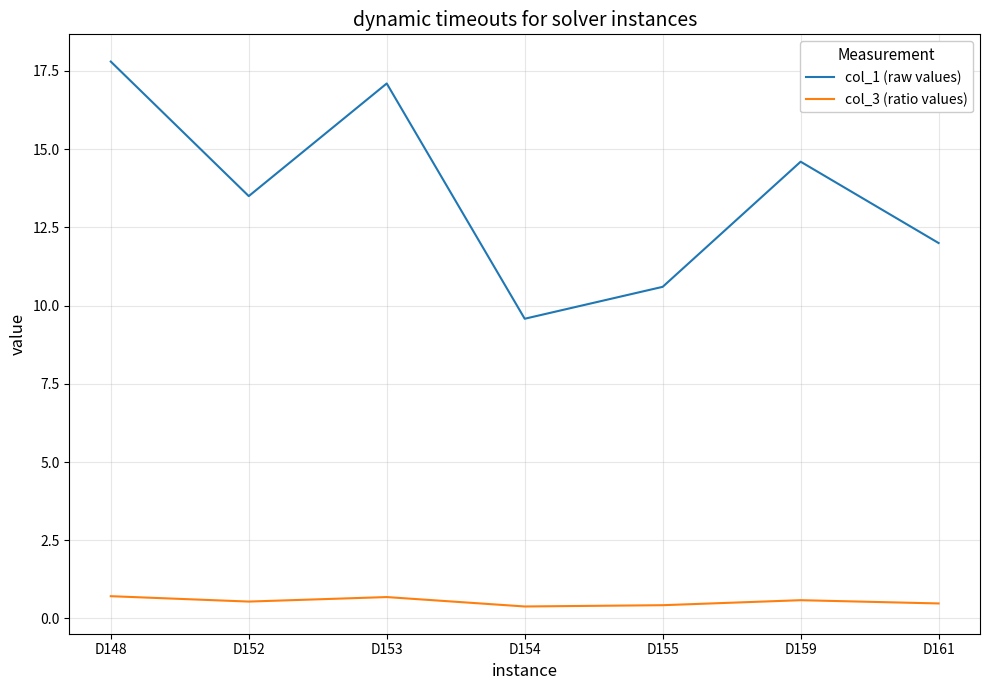

What is the minimum value shown in the chart?

0.4